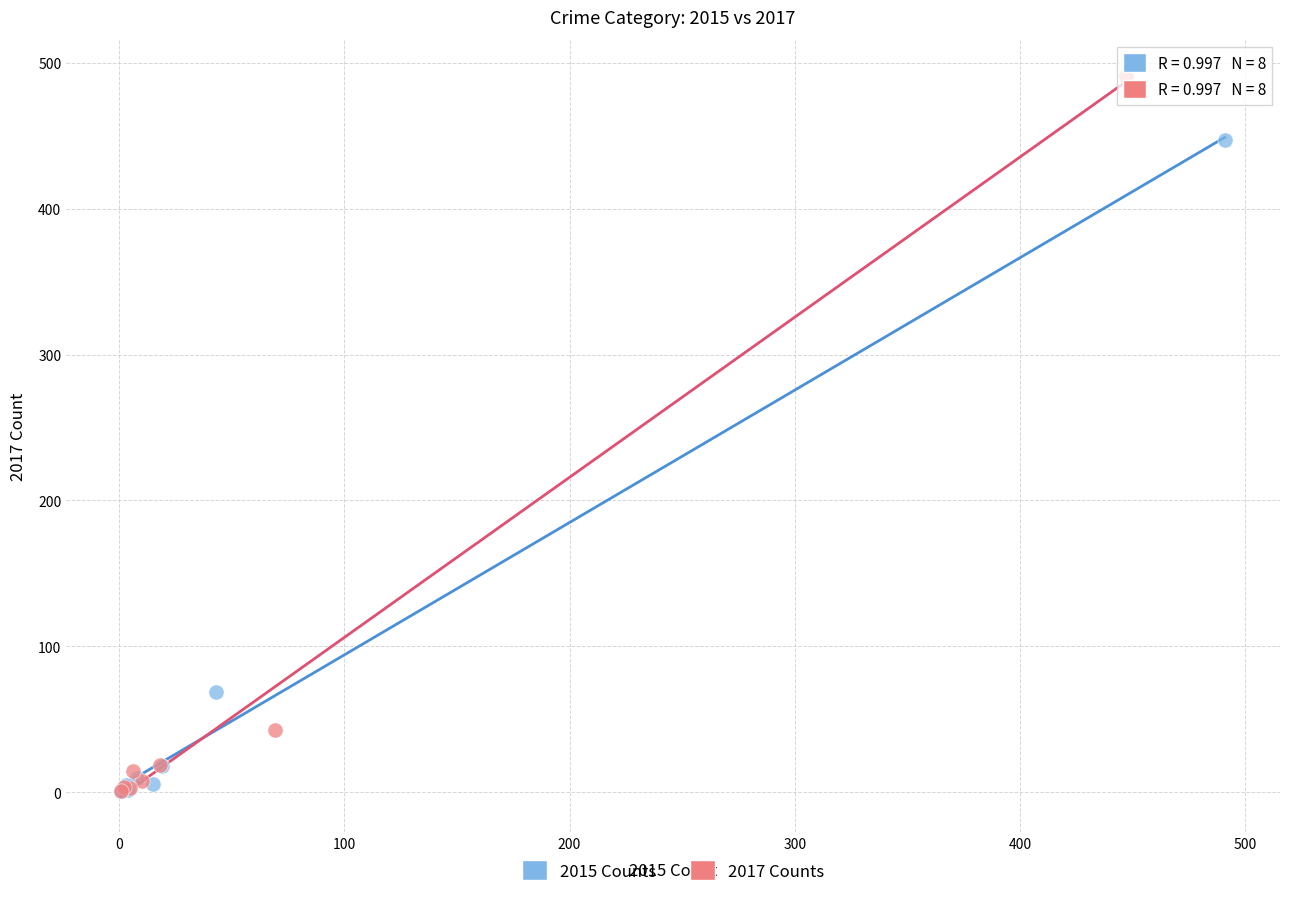

Which series reaches the maximum Y coordinate?

2017 Counts